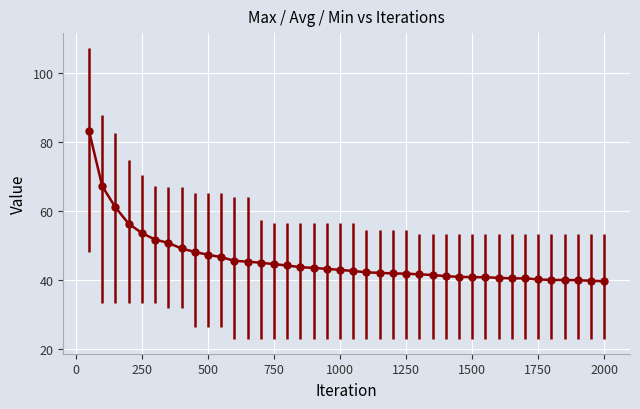

What is the difference between the maximum and second lowest values?

43.4